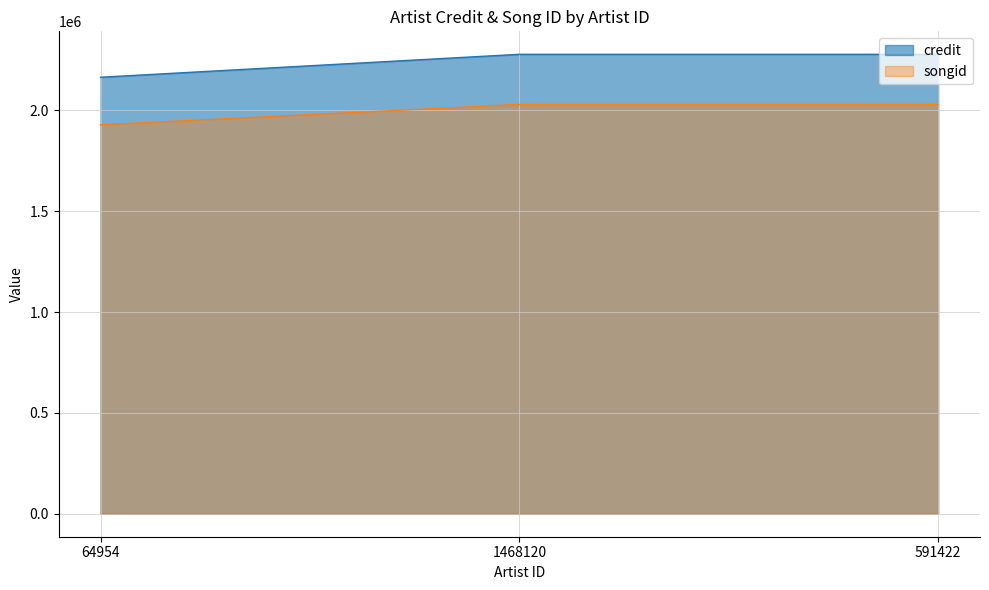

Which label corresponds to the largest value in the chart?

1468120